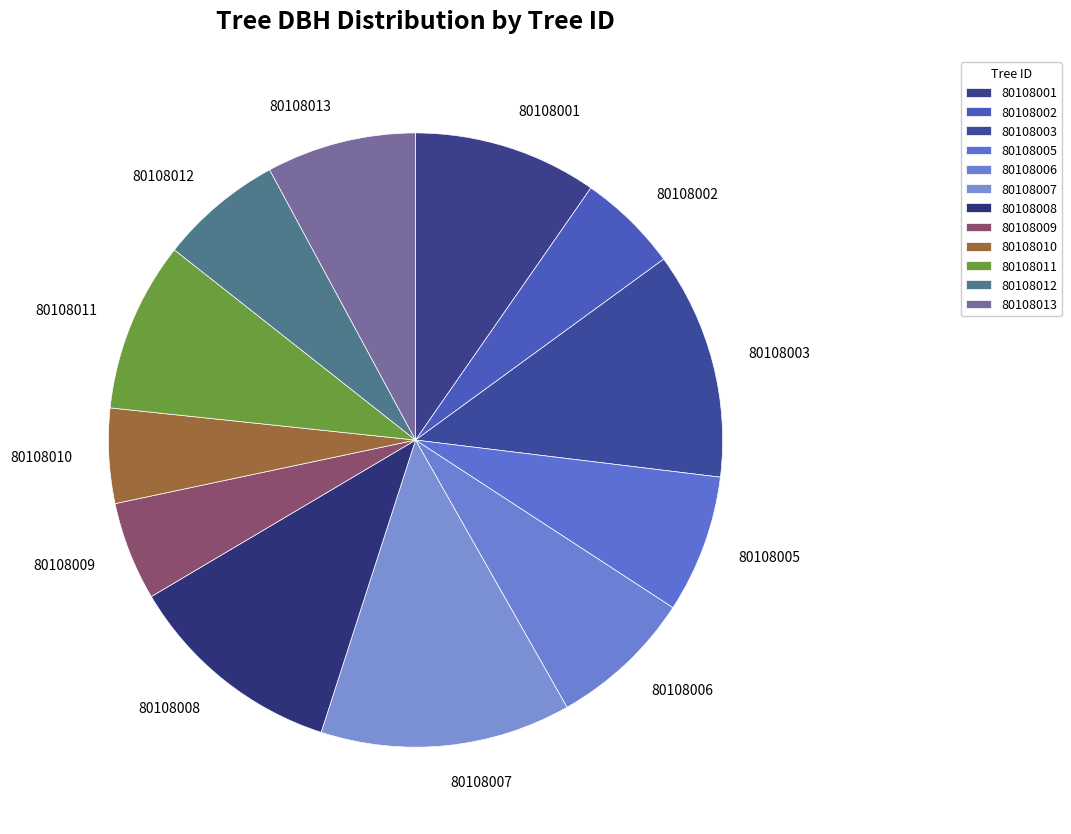

How many segments does this pie chart have?

12